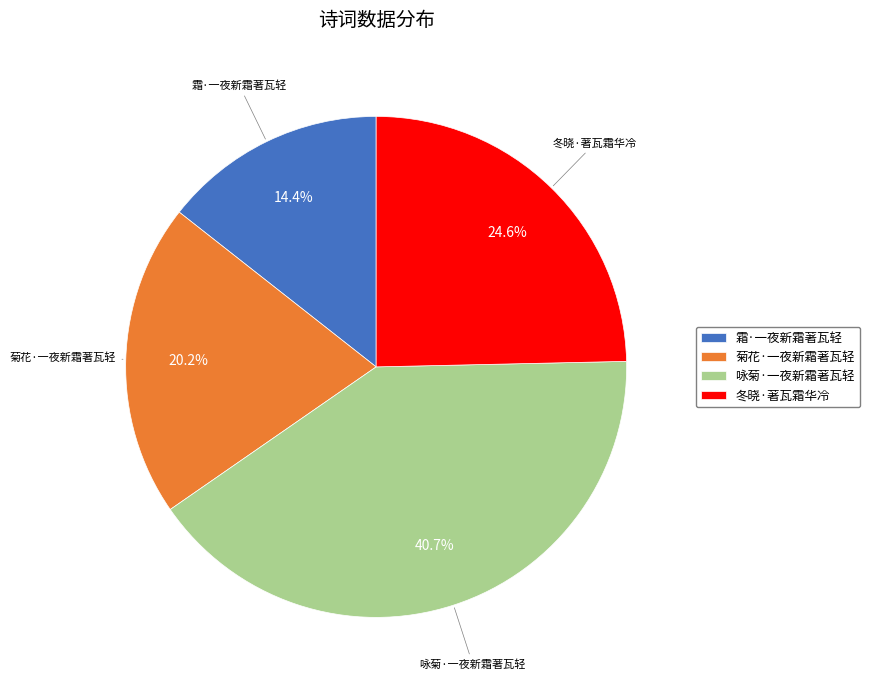

To the nearest percent, what is the difference between the 霜·一夜新霜著瓦轻 and 咏菊·一夜新霜著瓦轻 slice percentages?

26%